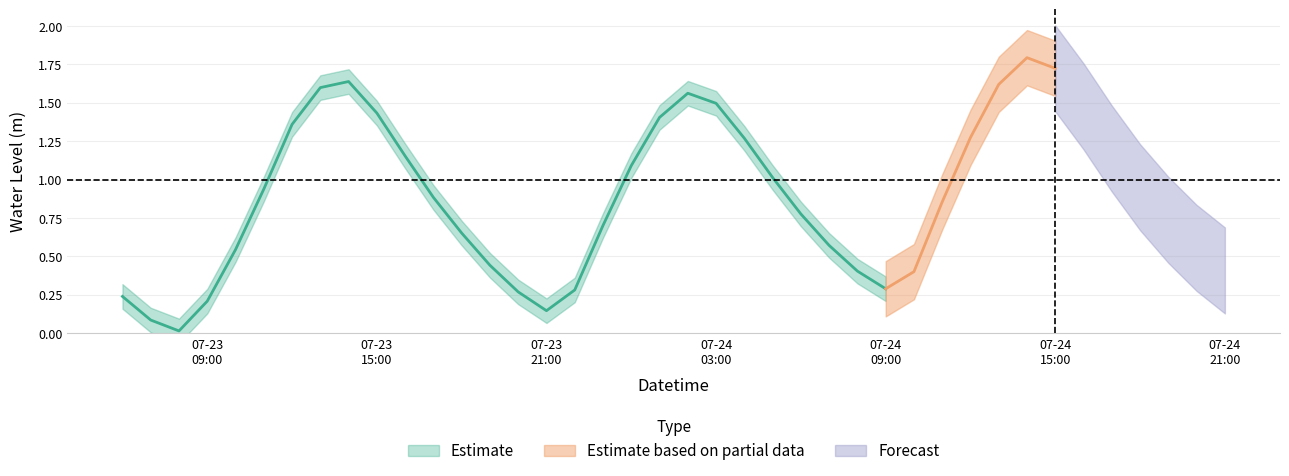

What is the sum of all values?

35.5